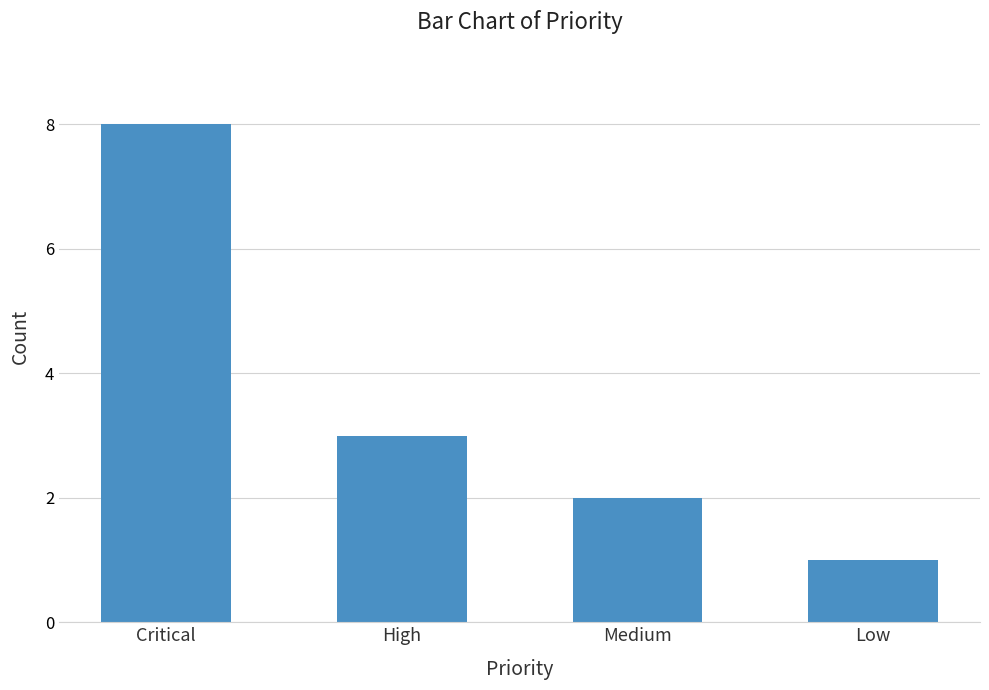

Rank the categories by value from lowest to highest.

Low, Medium, High, Critical